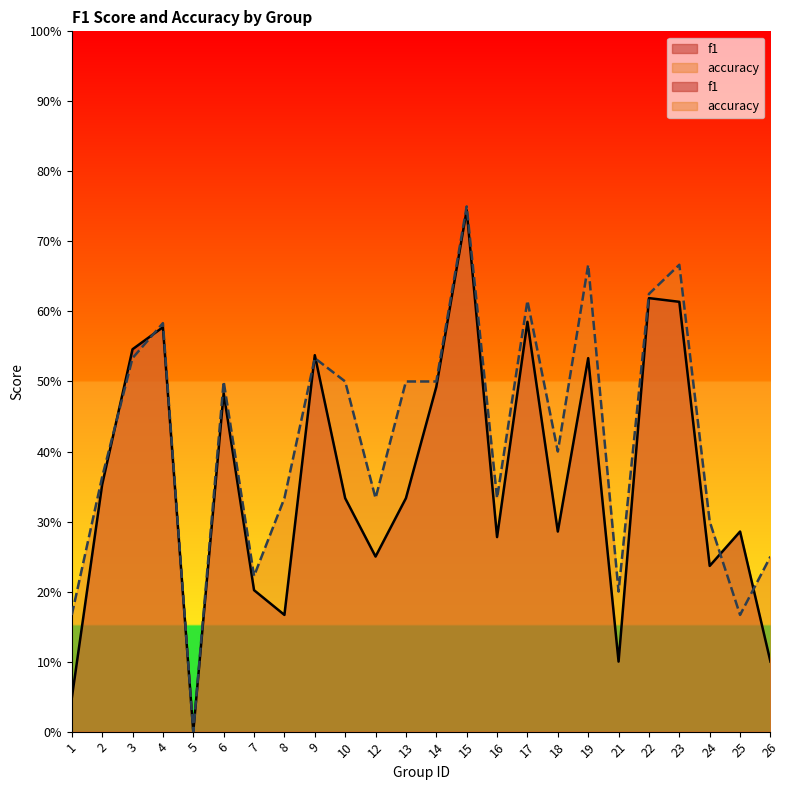

How many lines are shown in the chart?

2